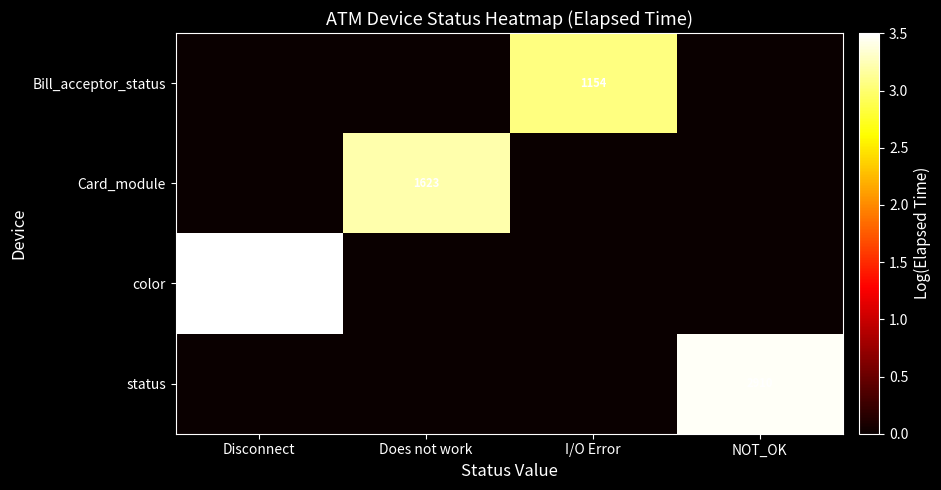

The value of Card_module at Does not work is 1.2. True or false?

False